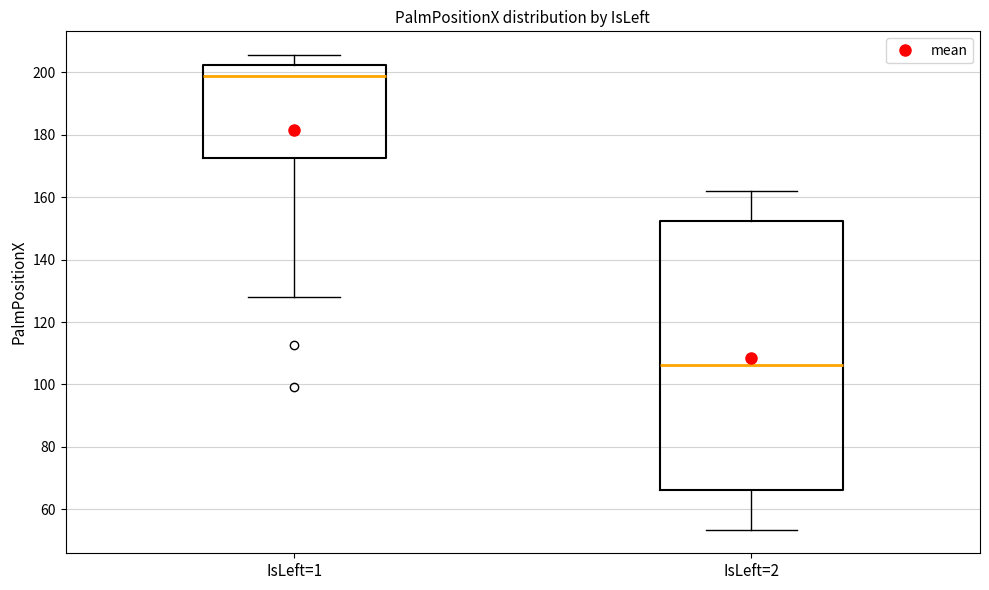

Where does the lower whisker of the box for IsLeft=1 end on the y-axis? The values are not printed on the chart, so give them approximately, as read against the axis.

128